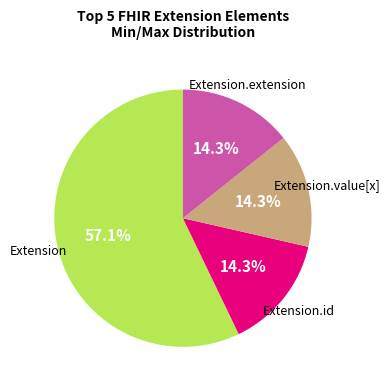

Is there a majority slice in this chart?

Yes